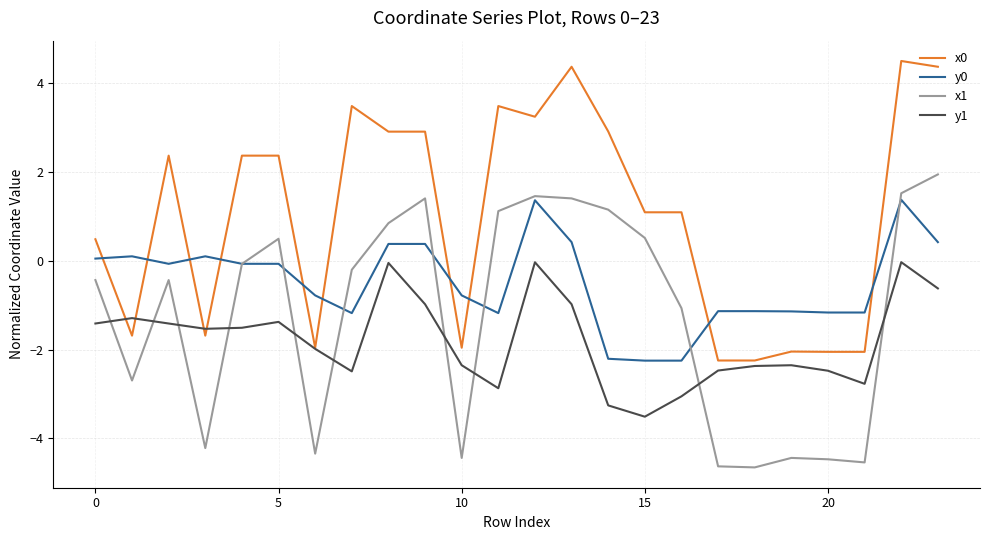

What is the average value of the y1 series?

-1.8